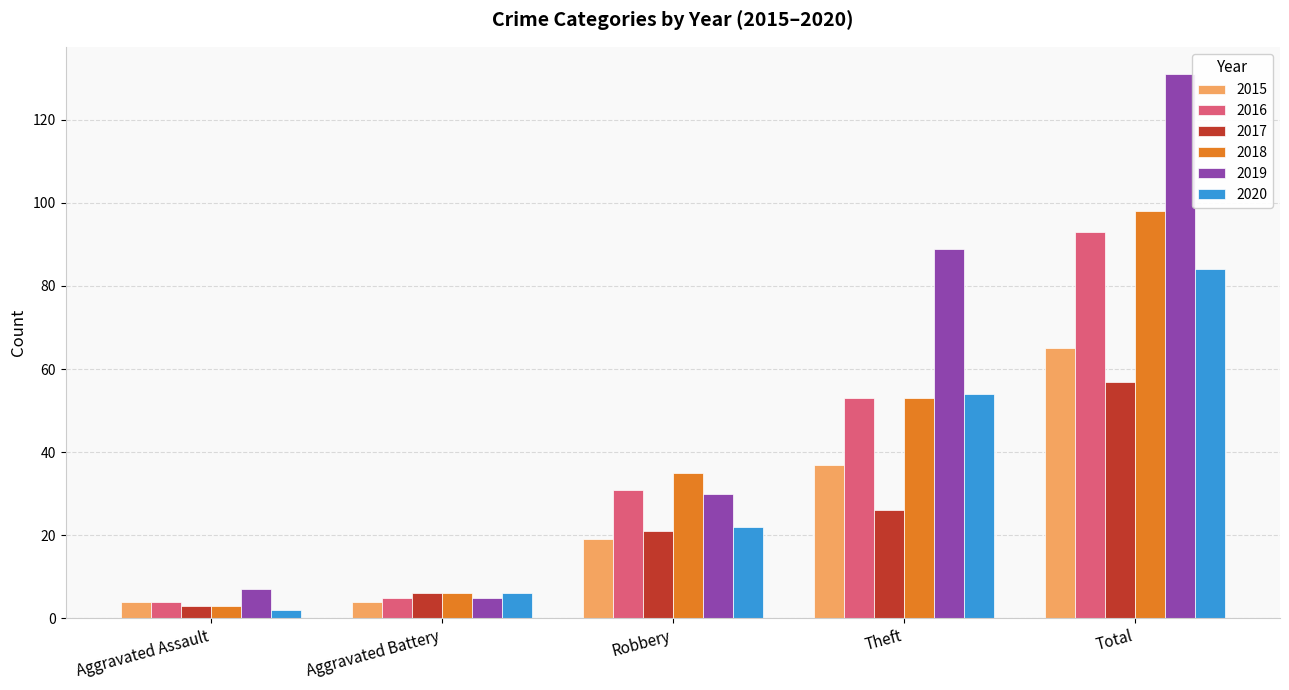

At which label does 2019 reach its peak?

Total